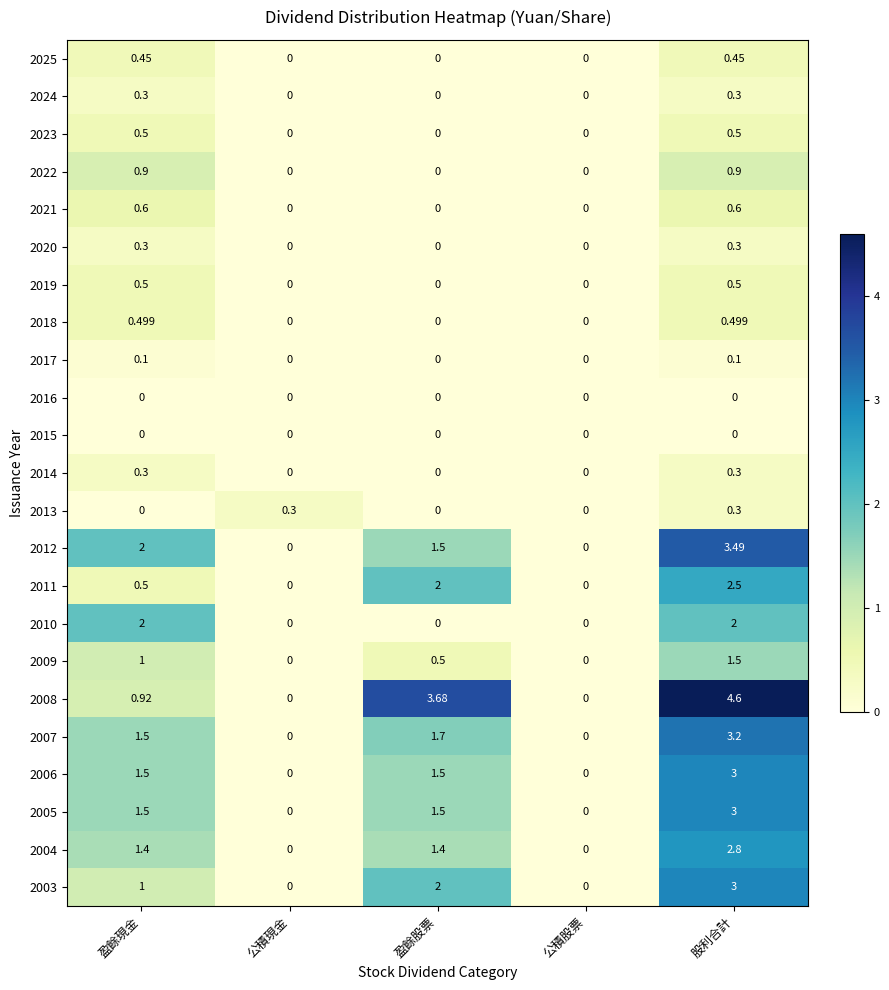

Which category has the highest value across all series?

股利合計